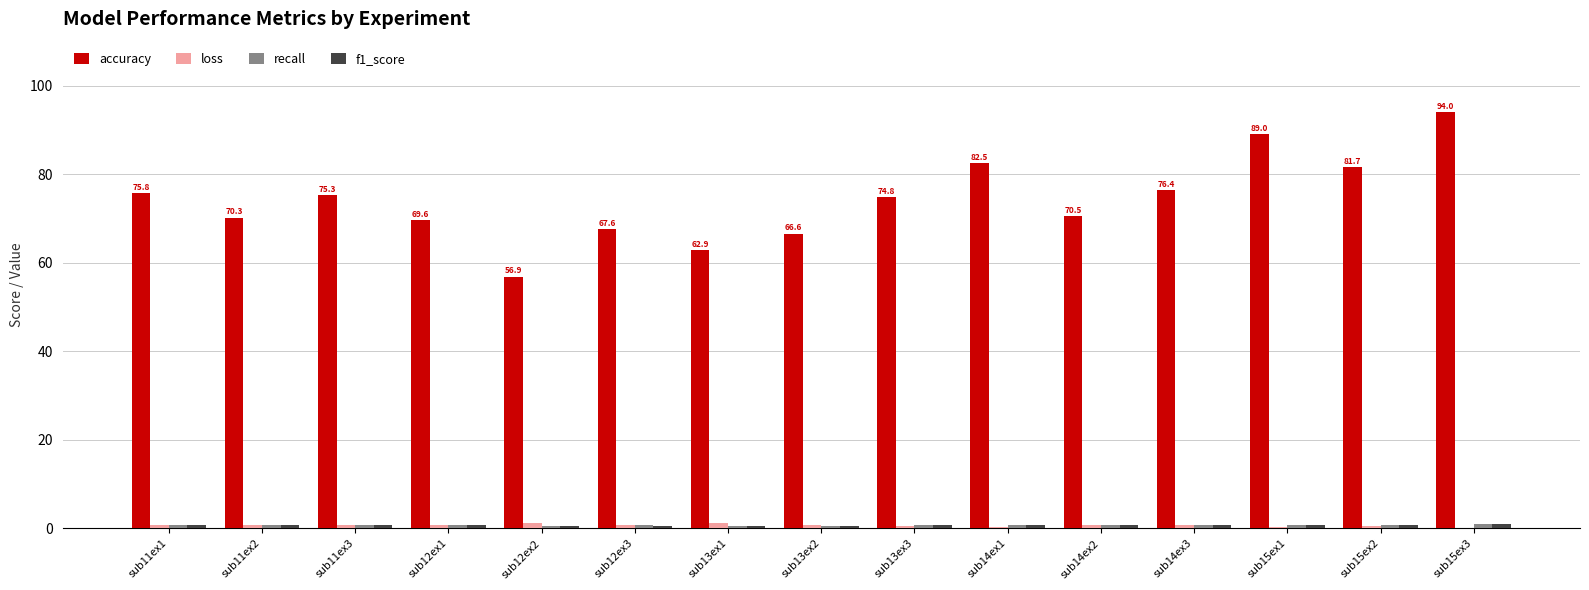

The accuracy series shows 112.4 at sub14ex3. True or false?

False